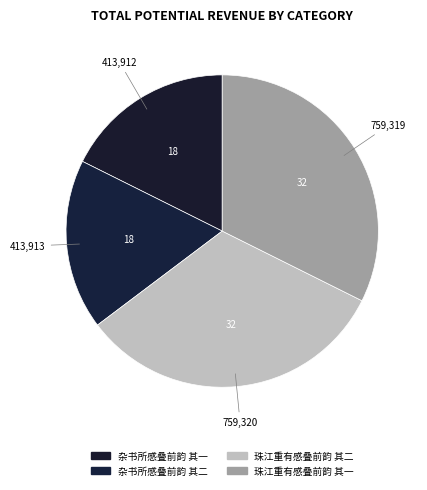

The 杂书所感叠前韵 其一 slice represents 18% of the pie. True or false?

True